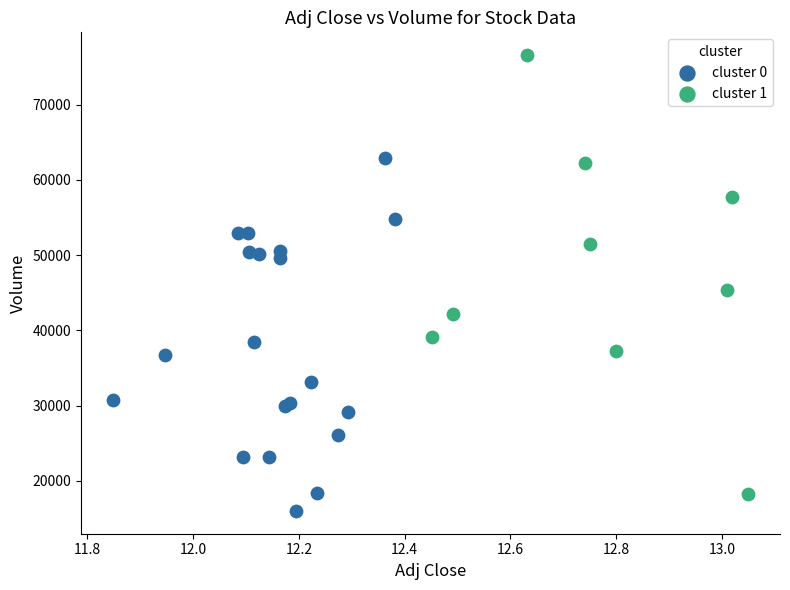

Which series contains the highest Y value?

cluster 1